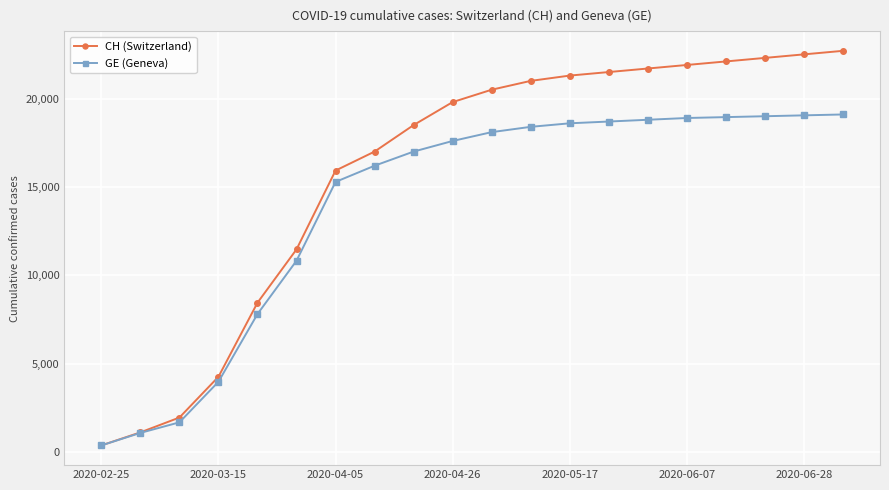

Rank the series by their maximum value, from lowest to highest.

GE (Geneva), CH (Switzerland)